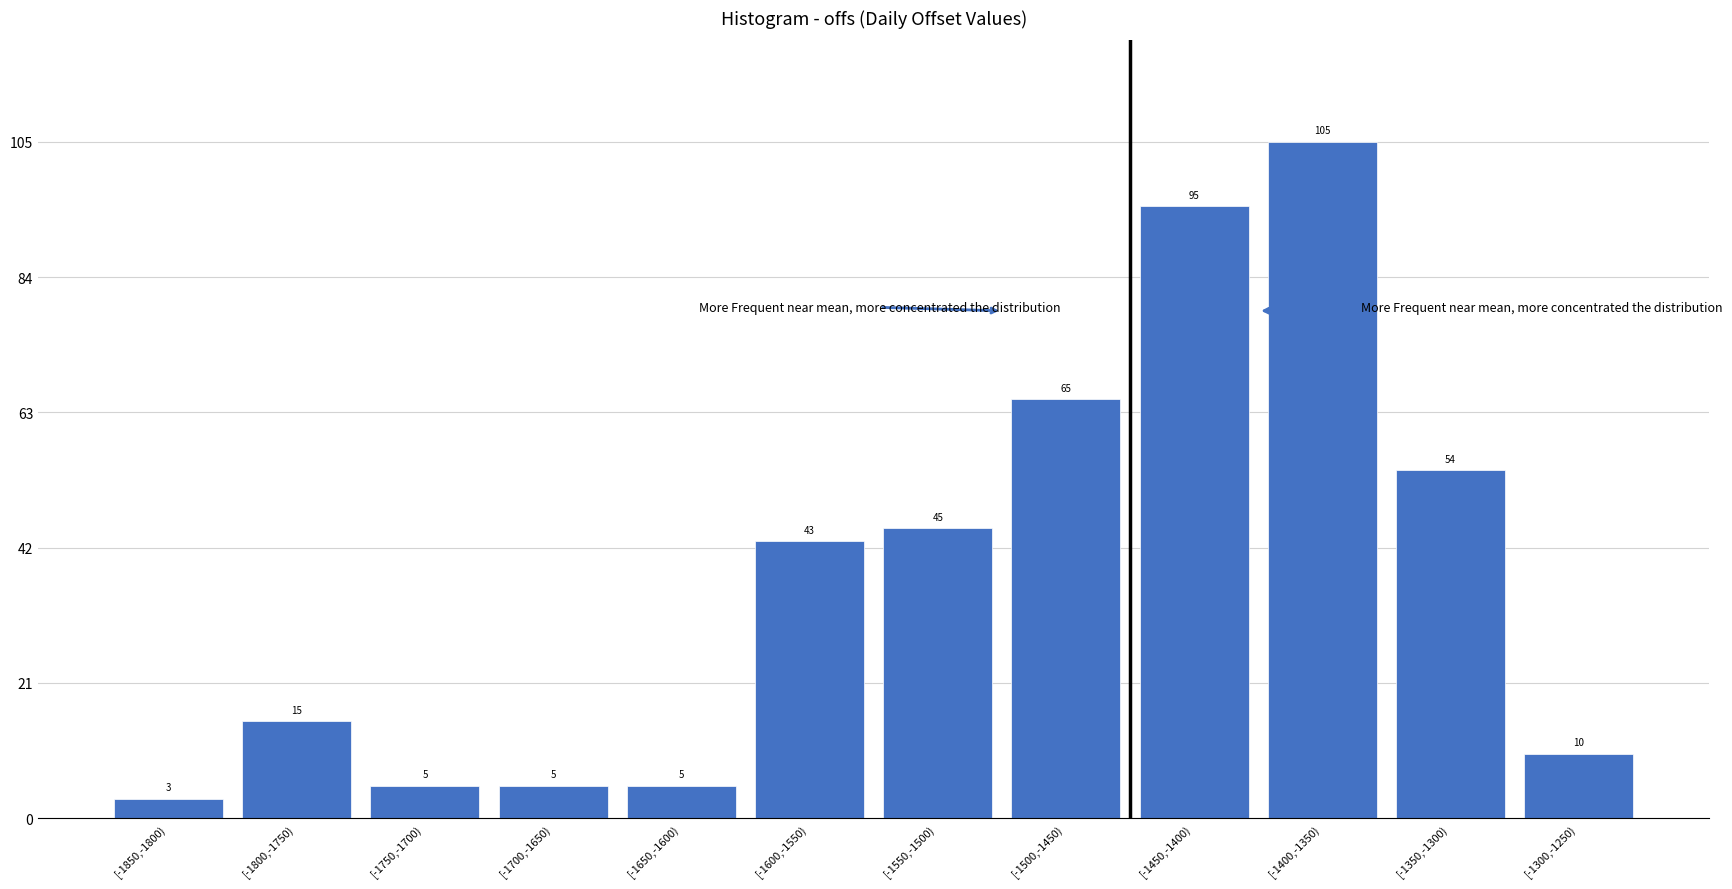

Reading right to left, extract all data points from this chart.

[-1300,-1250)=10	[-1350,-1300)=54	[-1400,-1350)=105	[-1450,-1400)=95	[-1500,-1450)=65	[-1550,-1500)=45	[-1600,-1550)=43	[-1650,-1600)=5	[-1700,-1650)=5	[-1750,-1700)=5	[-1800,-1750)=15	[-1850,-1800)=3